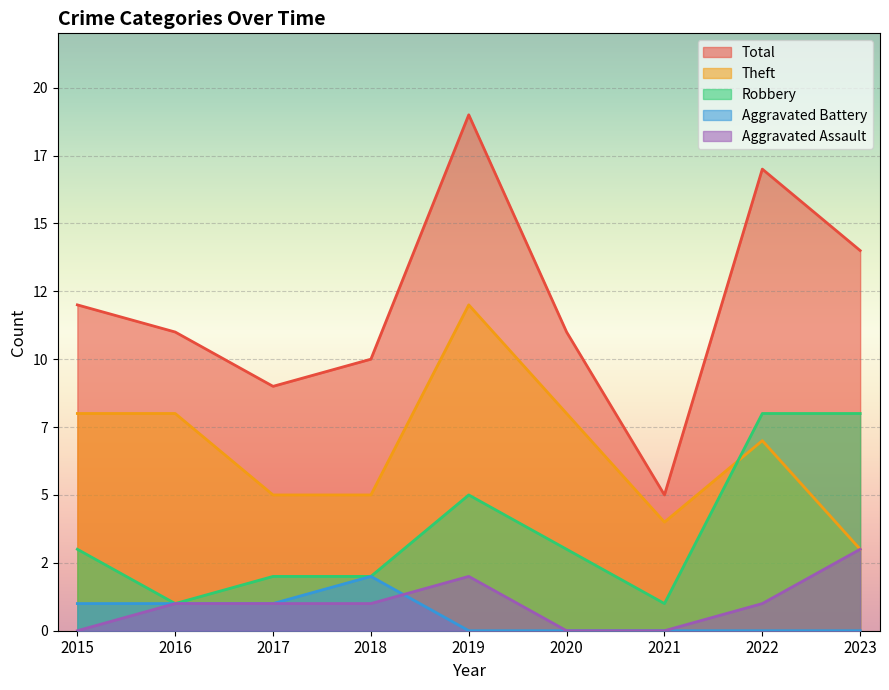

In Theft, how many points are higher than both neighbors (excluding endpoints)?

2